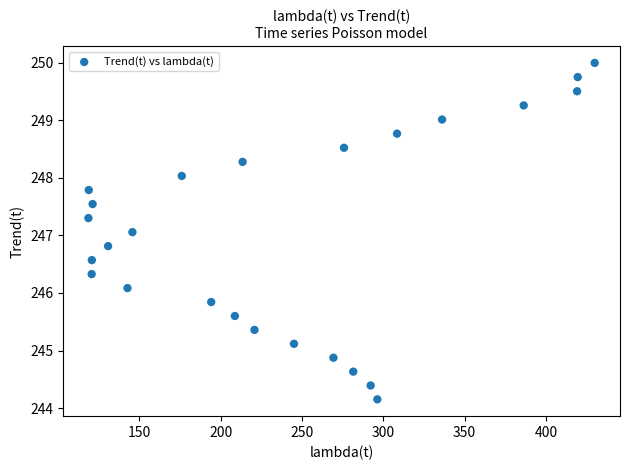

What is the range of Y values (max minus min)?

5.8